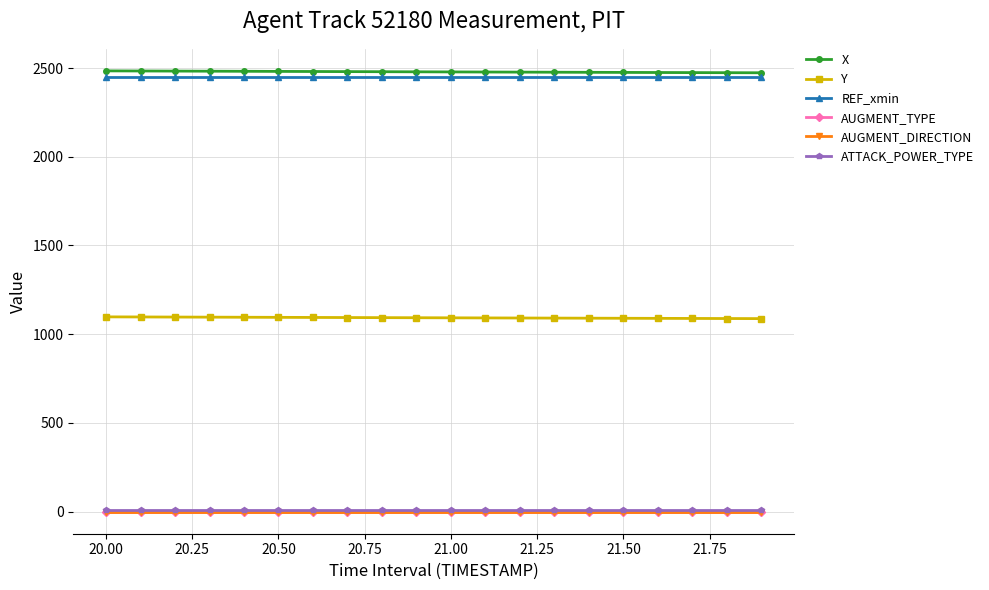

What is the greatest value displayed?

2483.9